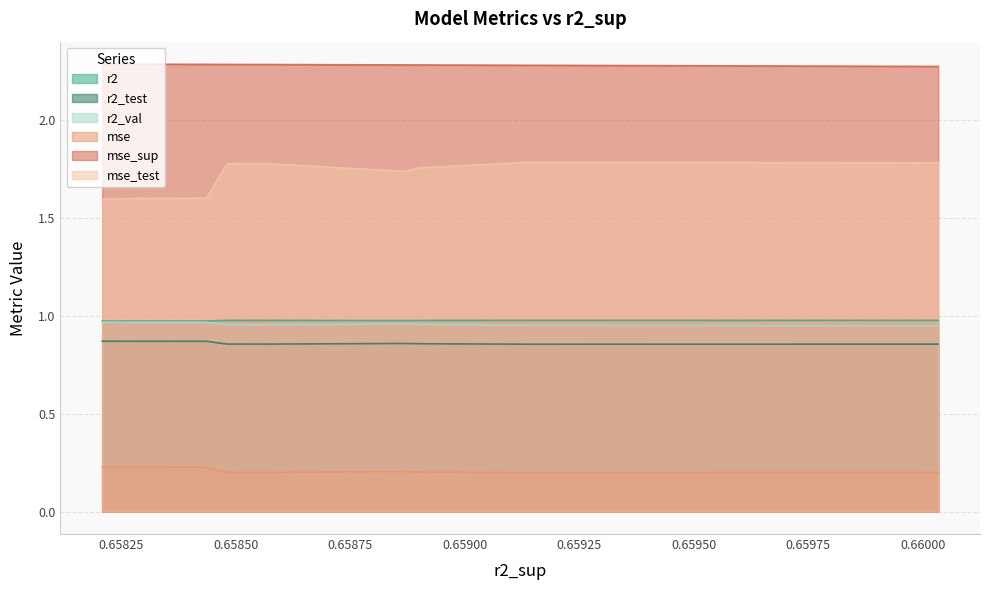

Which series has the largest range (max minus min)?

mse_test